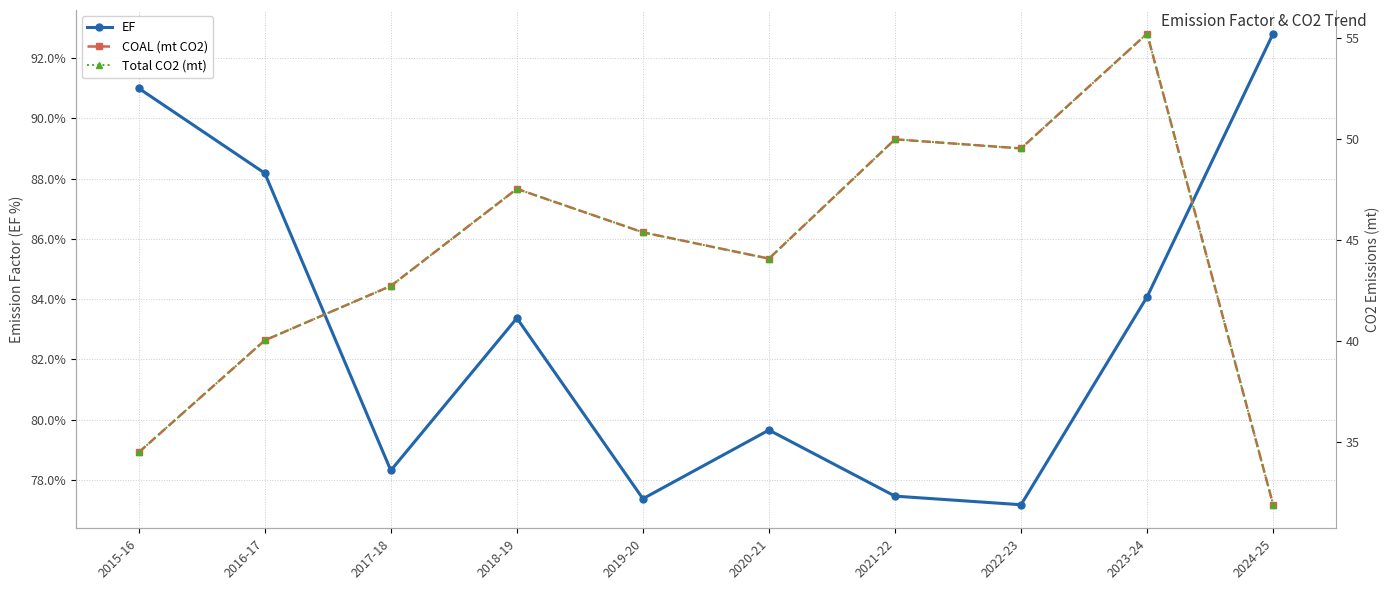

What is the total value across all series at 2022-23?

176.2